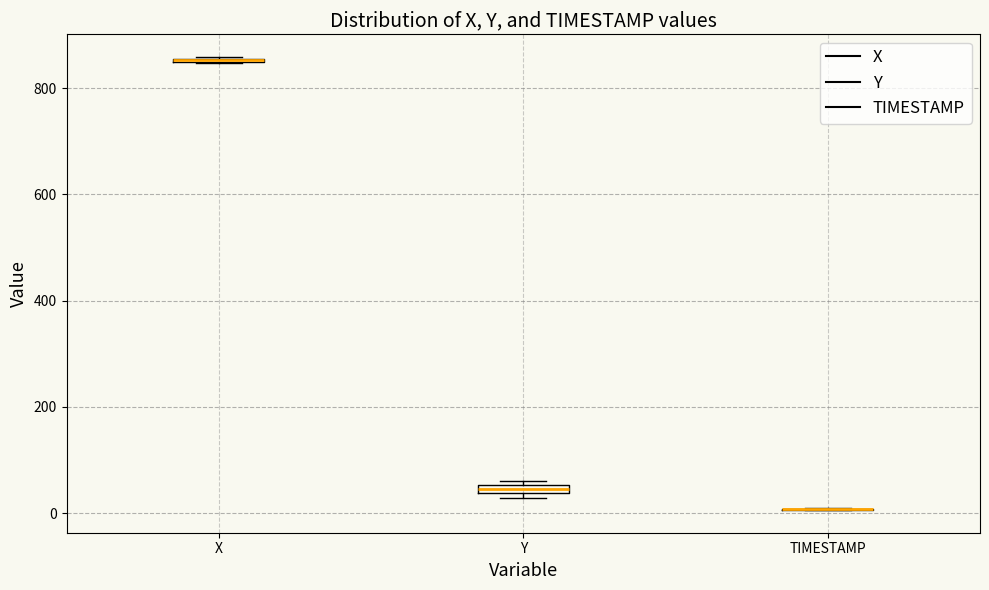

Where is the lower edge of the box for X on the y-axis? The values are not printed on the chart, so give them approximately, as read against the axis.

840